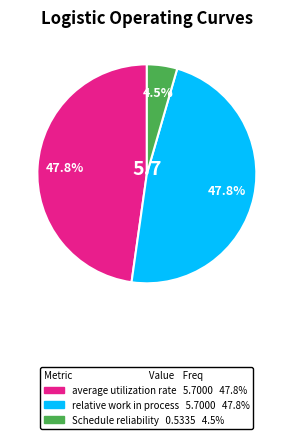

Count the number of slices in the pie.

3